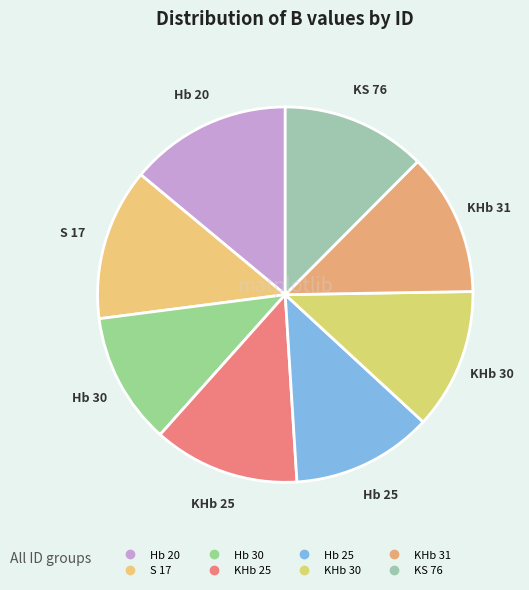

Is the sum of KHb 30 and KS 76 greater than half?

No